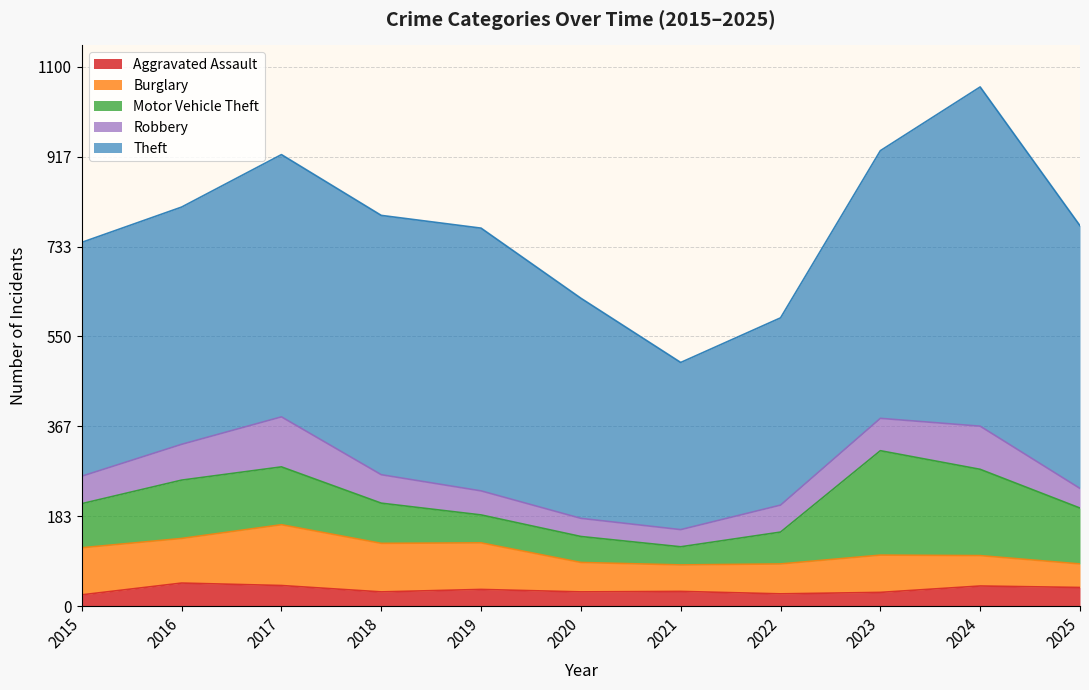

Is it true that Robbery equals 17 at 2022?

False